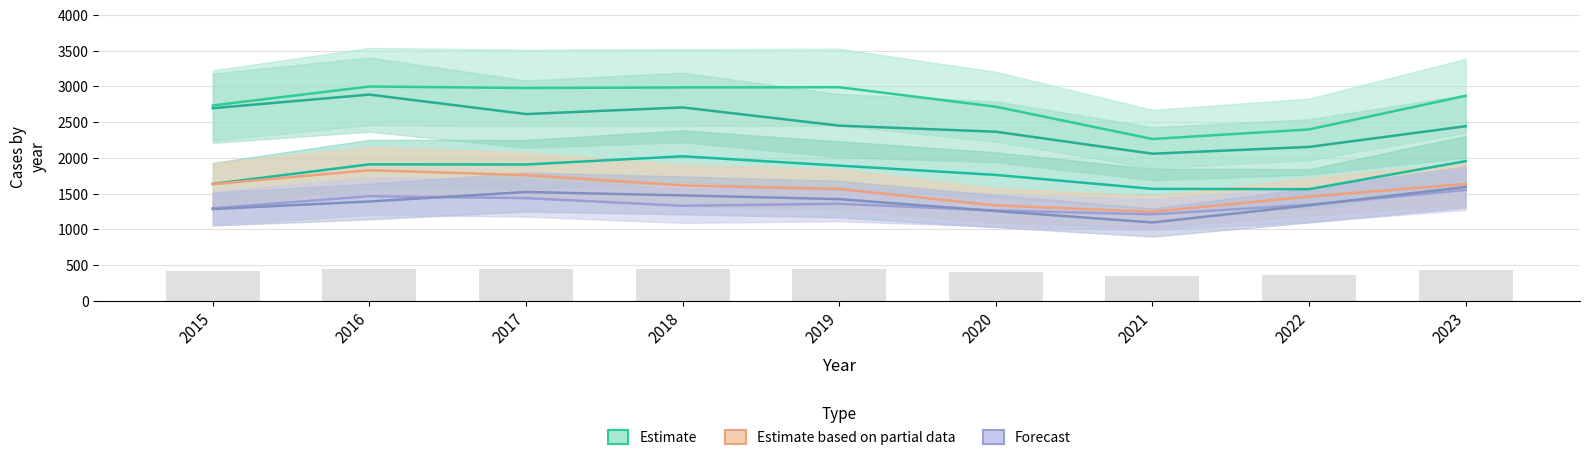

The Austin series shows 1178 at 2022. True or false?

False